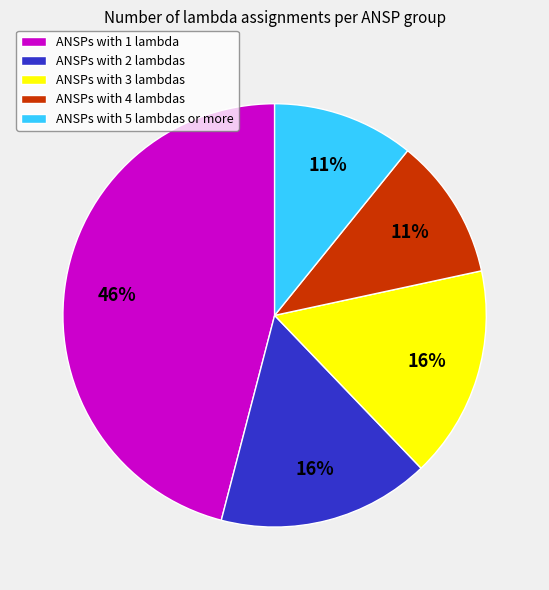

What percentage is the ANSPs with 2 lambdas slice, to the nearest percent?

16%